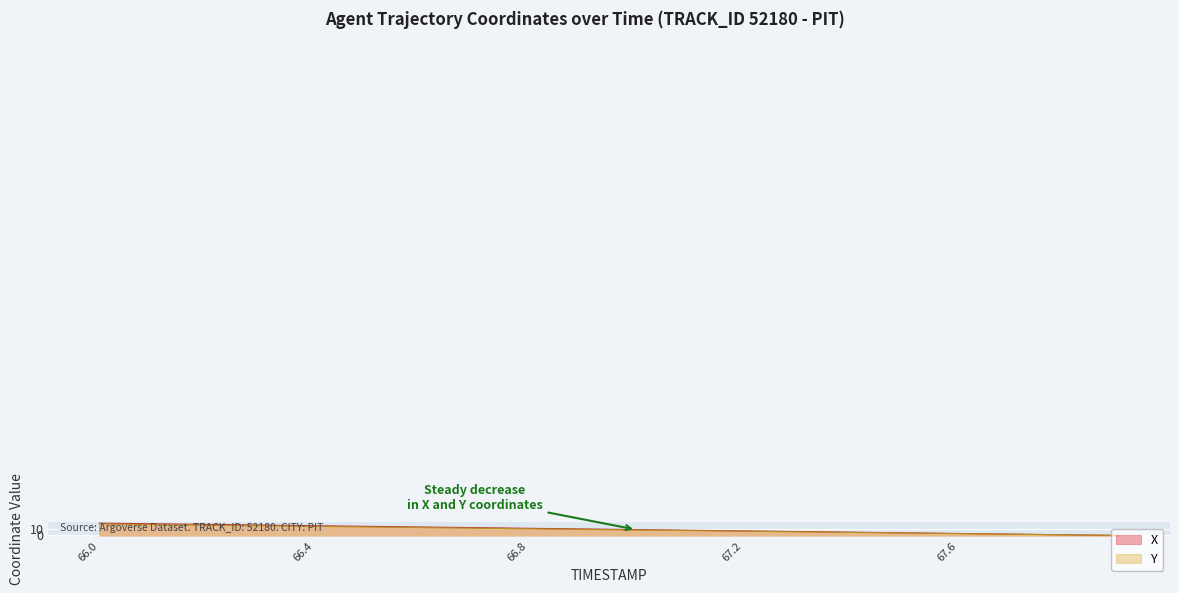

How many series are shown in this chart?

2